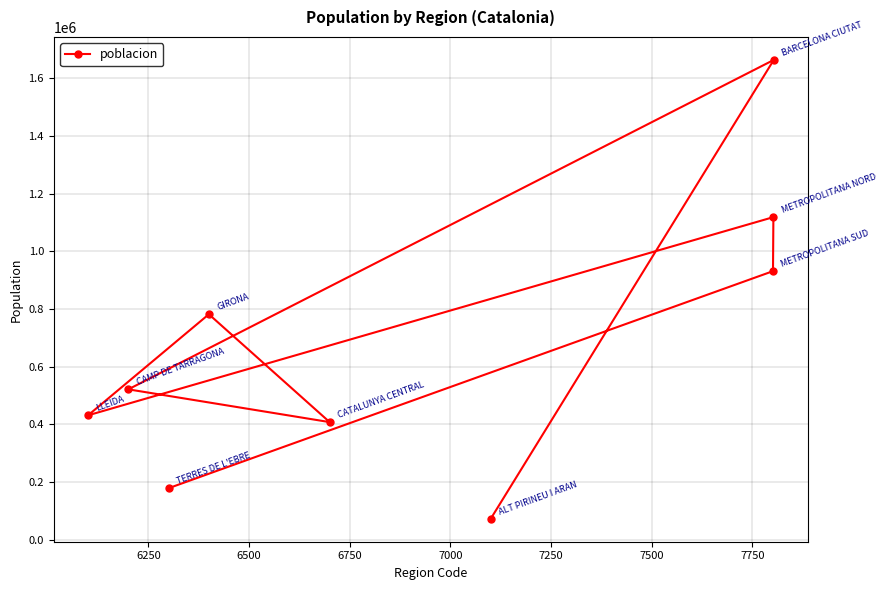

What is the smallest value displayed?

72276